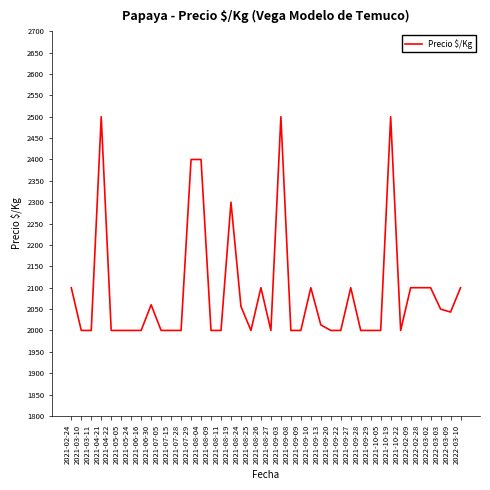

True or false: the data shows 2100 at 2022-02-28.

True